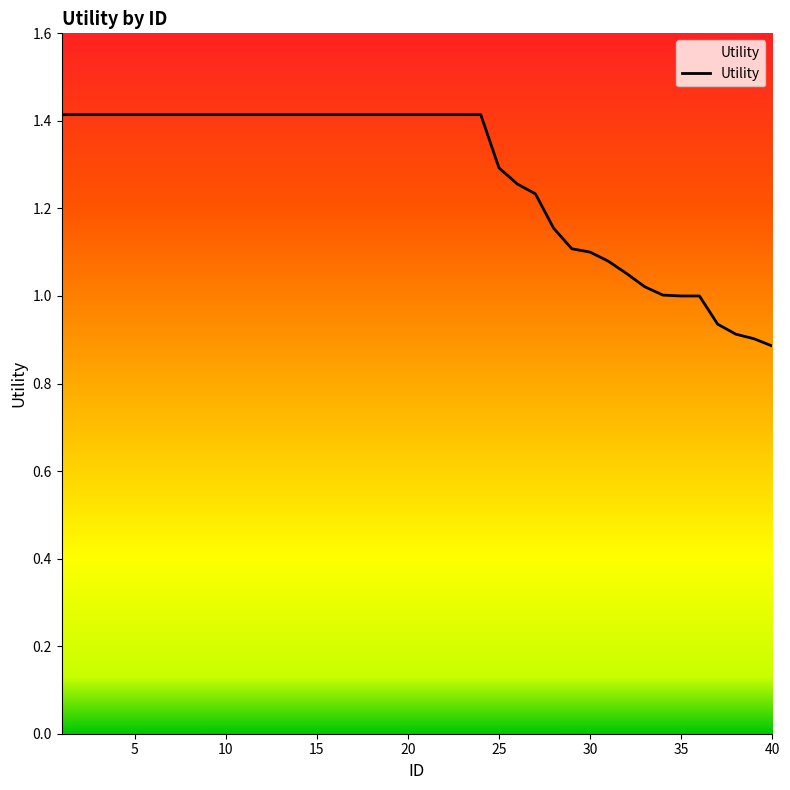

What is the maximum value shown in the chart?

1.4